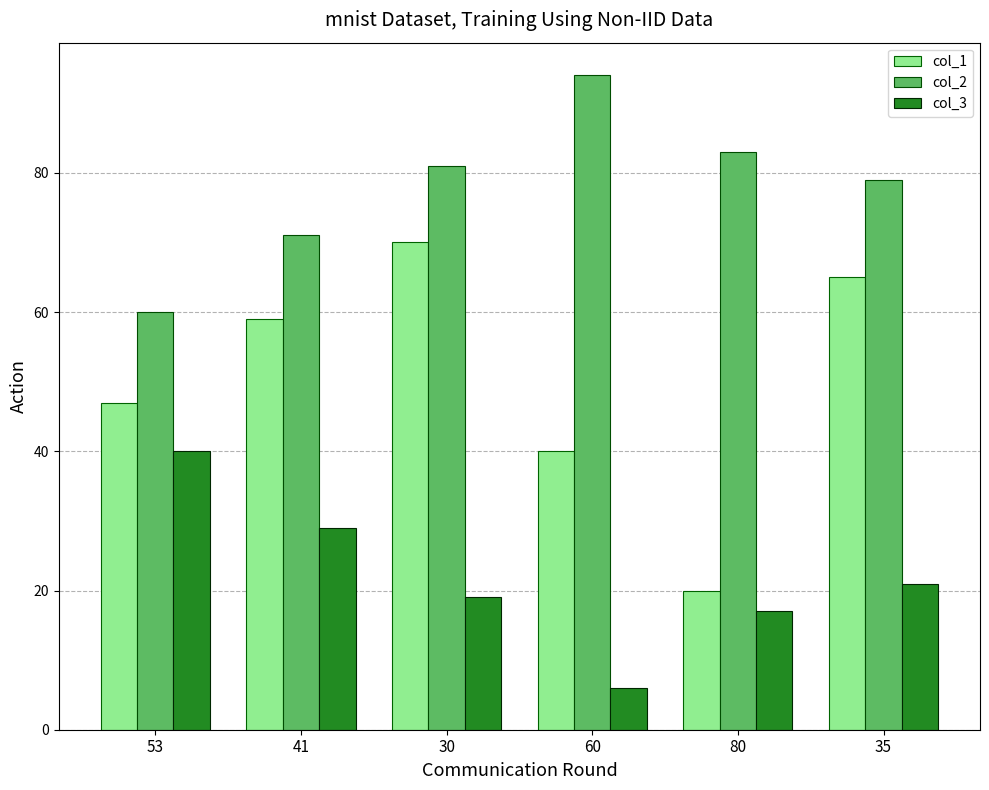

Rank the series at 41 from highest to lowest value.

col_2, col_1, col_3